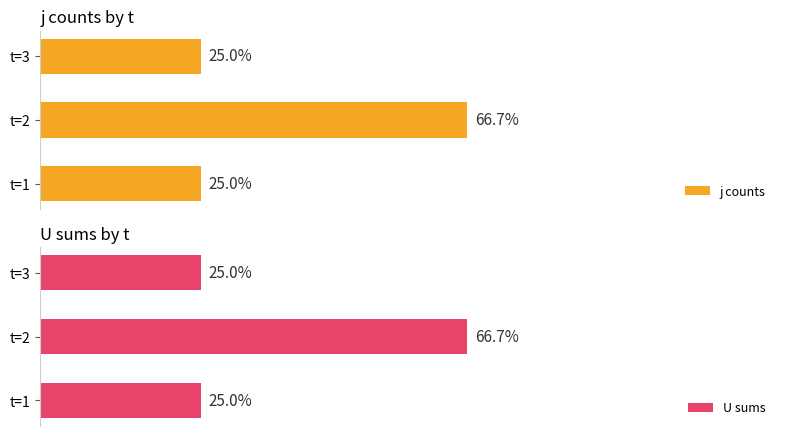

Rank the series at t=2 from lowest to highest value.

j counts, U sums